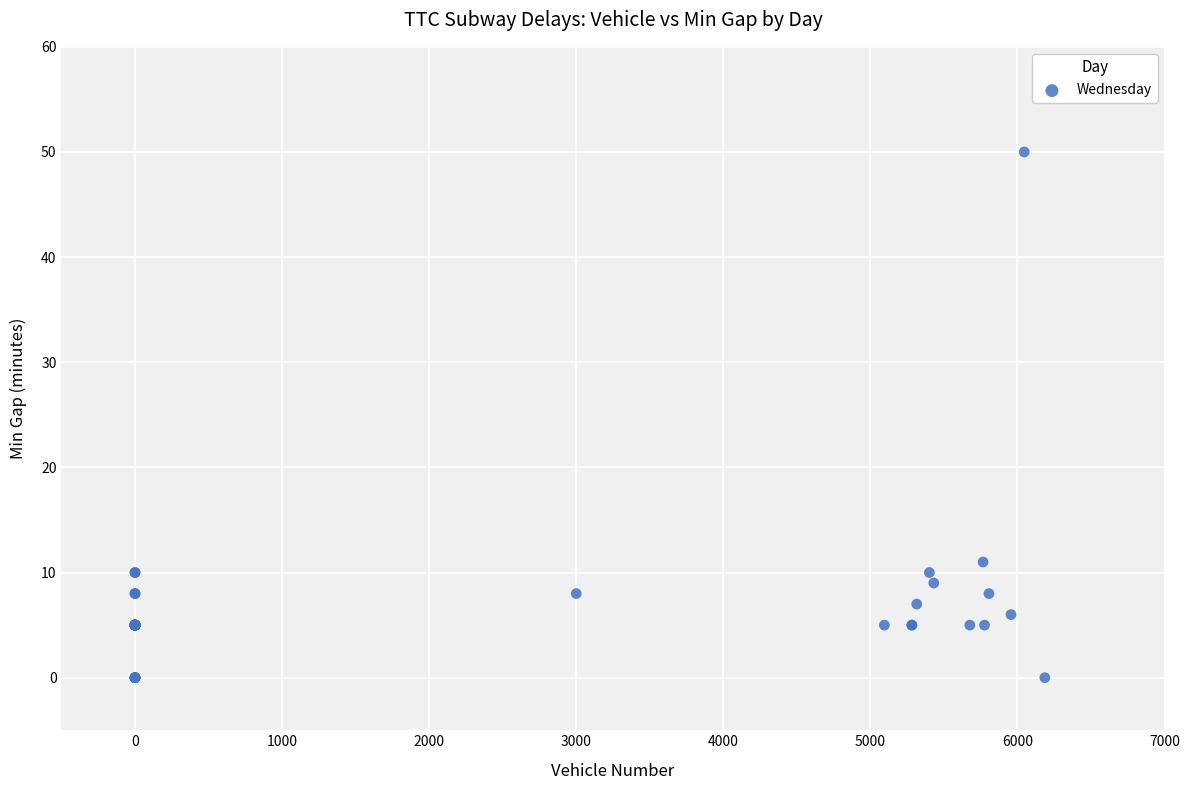

What Y value in the scatter plot is closest to 25?

11